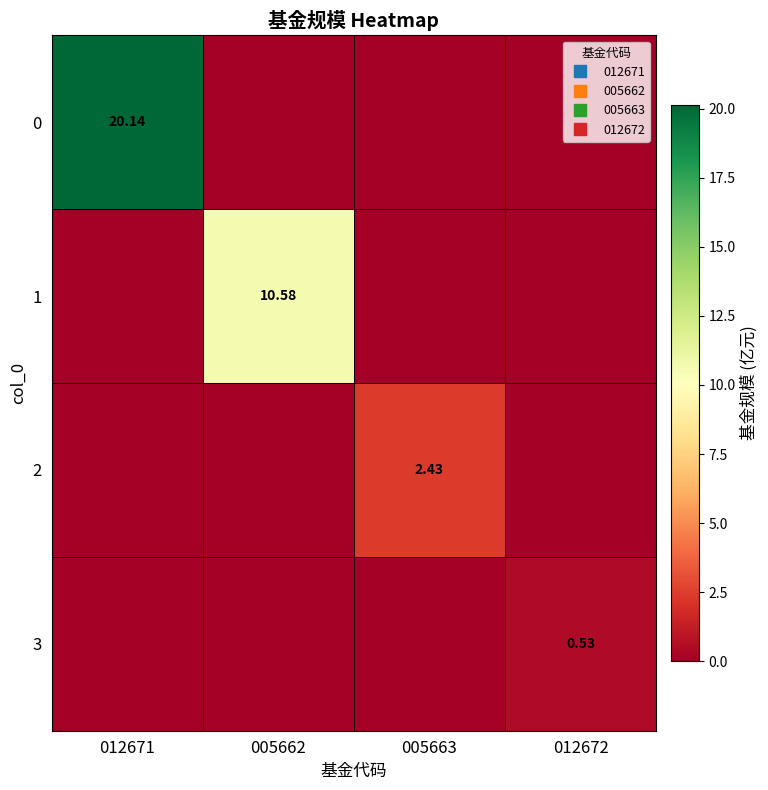

True or false: 2 has a value of -1.0 at 012671.

False